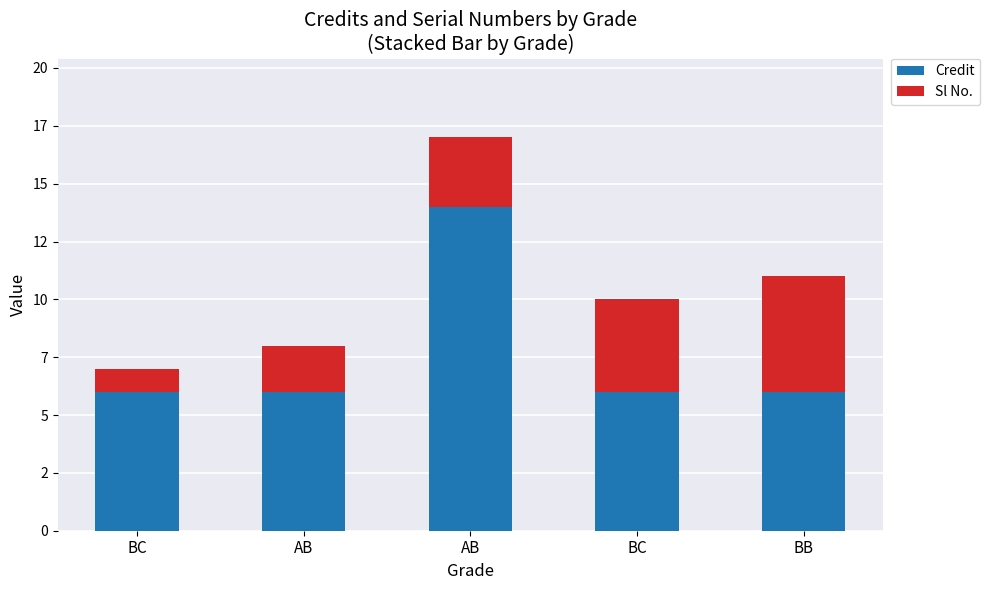

What is the label of the 4th bar from the left?

BC